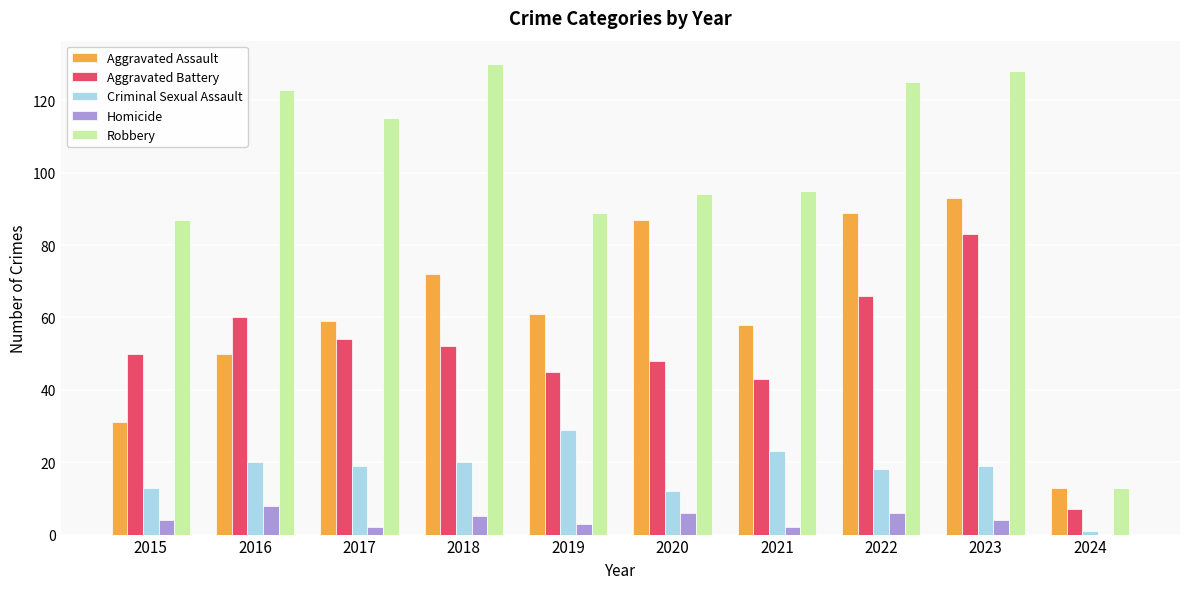

The Robbery series shows 89 at 2019. True or false?

True